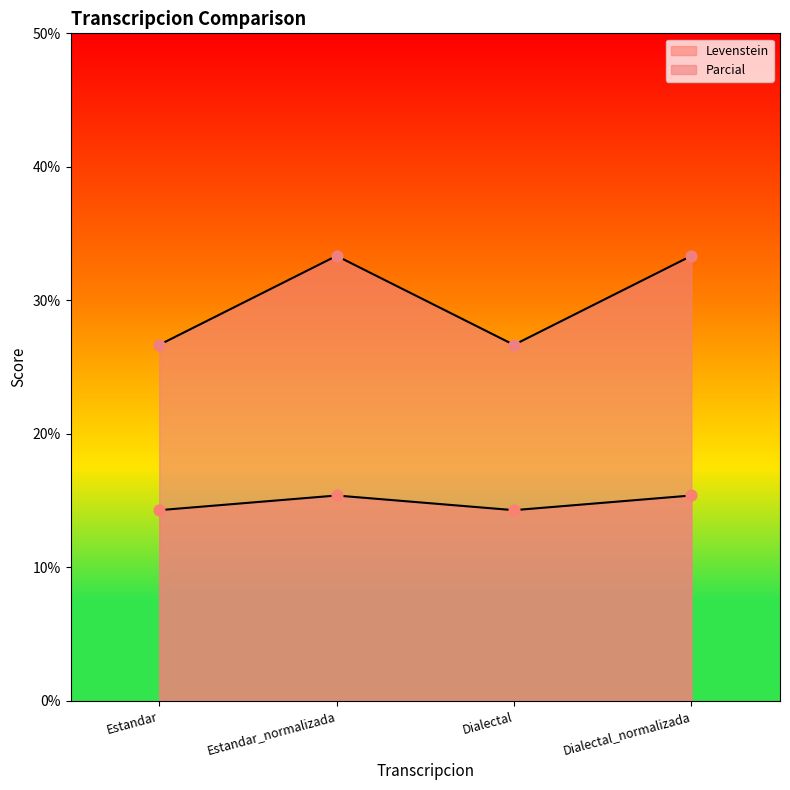

Which series has the largest total across all categories?

Parcial